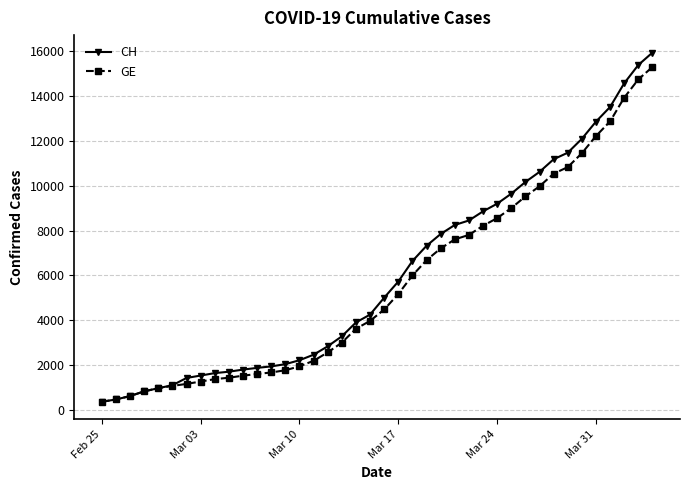

What is the highest value of the CH series?

15926